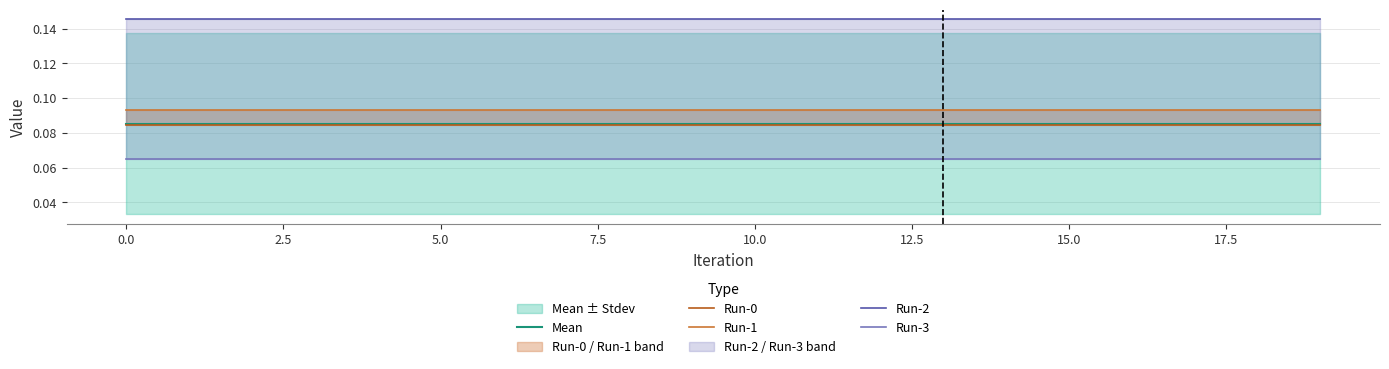

What is the spread (max minus min) of values at 16?

0.1